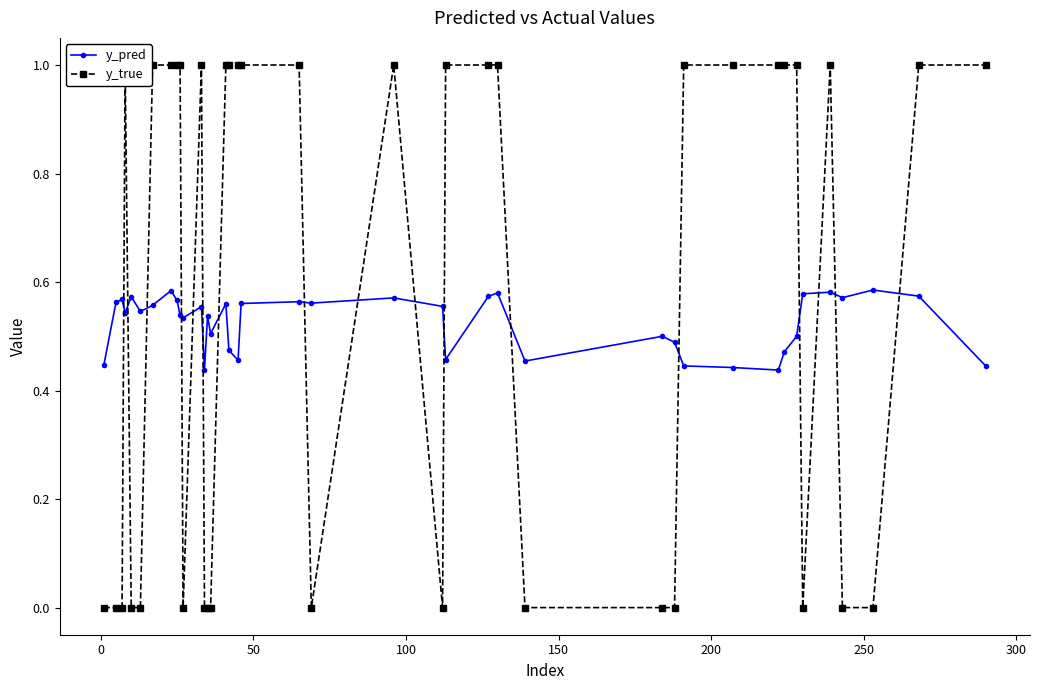

How many interior local peaks does the y_true series have?

4